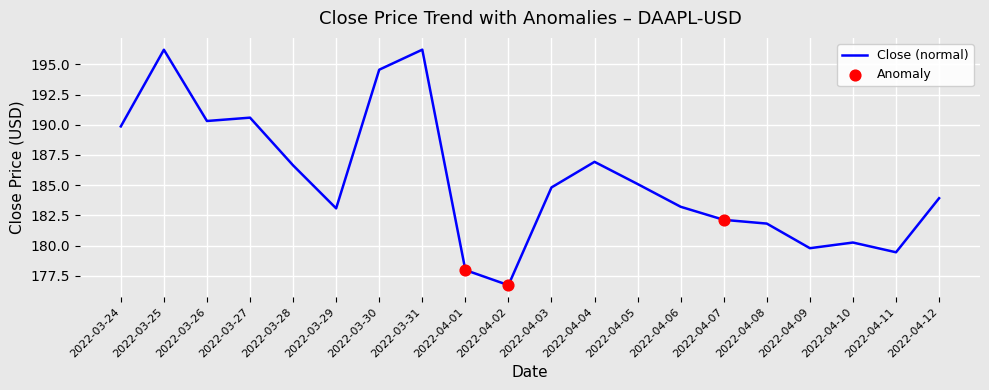

Which has a higher value, 2022-04-09 or 2022-03-31?

2022-03-31